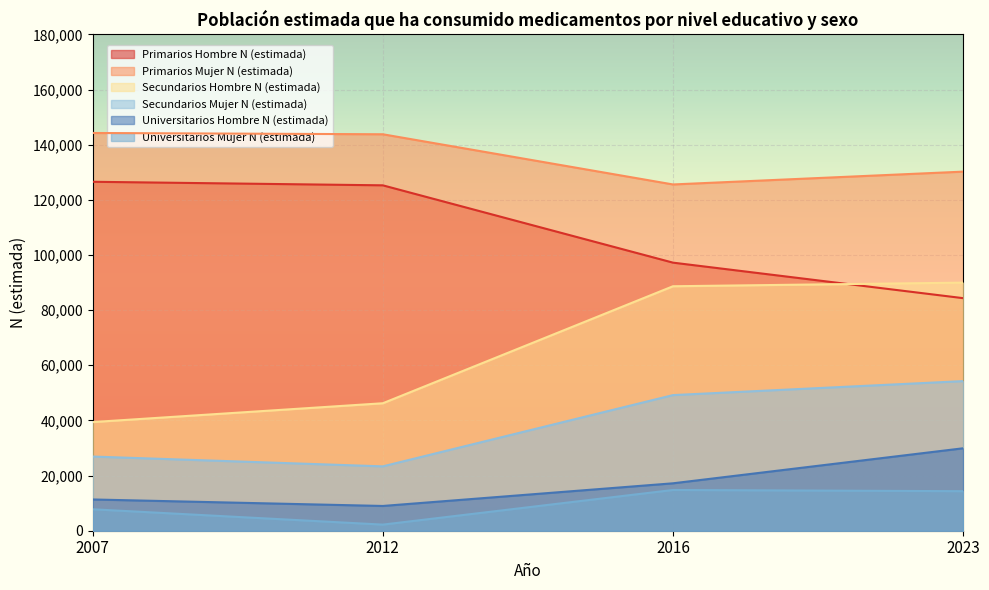

The value of Universitarios Hombre N (estimada) at 2016 is 17198. True or false?

True